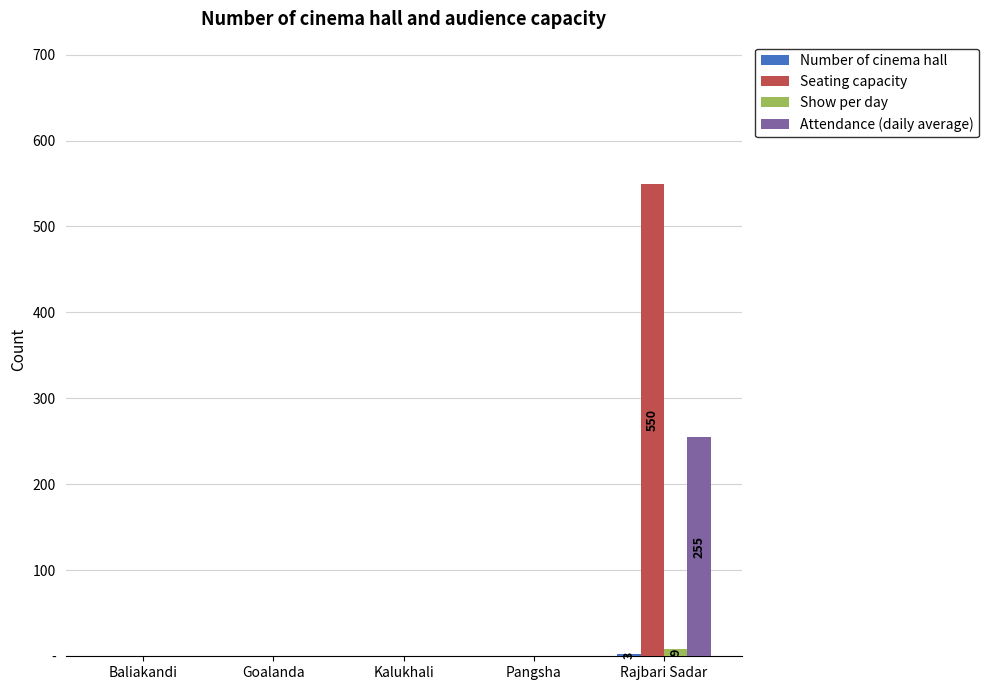

Reading left to right, what are all the values shown in this chart?

Number of cinema hall: 0	0	0	0	3
Seating capacity: 0	0	0	0	550
Show per day: 0	0	0	0	9
Attendance (daily average): 0	0	0	0	255